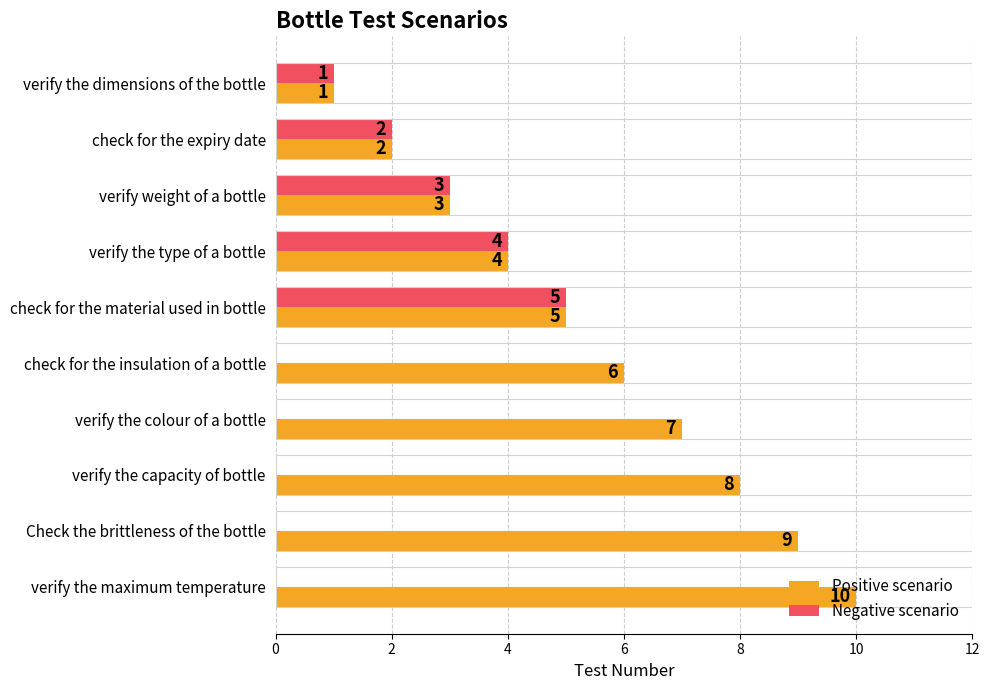

How many Positive scenario values are between 3 and 8?

6